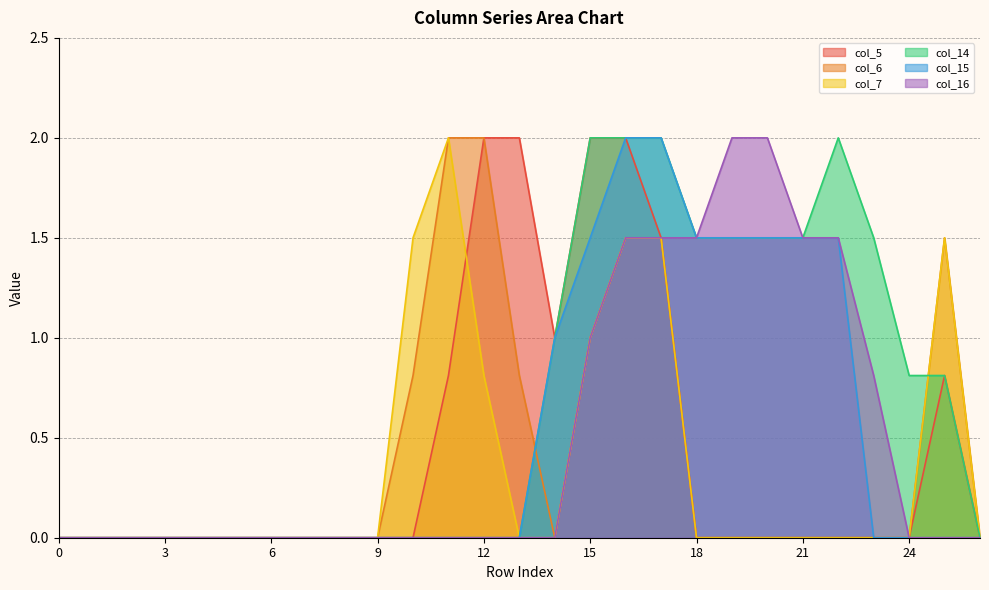

What is the sum of all col_14 values?

18.1